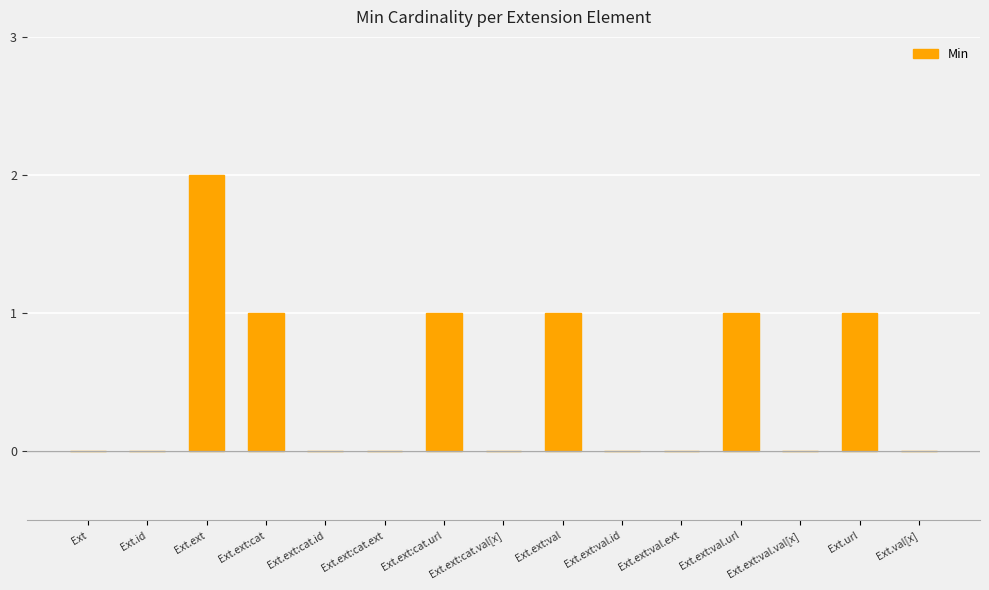

What is the change in value from Ext.ext to Ext.ext:cat.val[x]?

-2